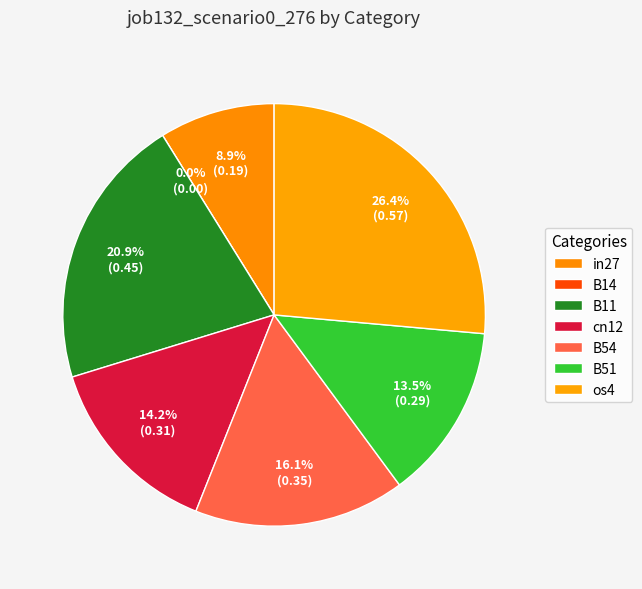

What is the change in value from B14 to os4?

+0.6